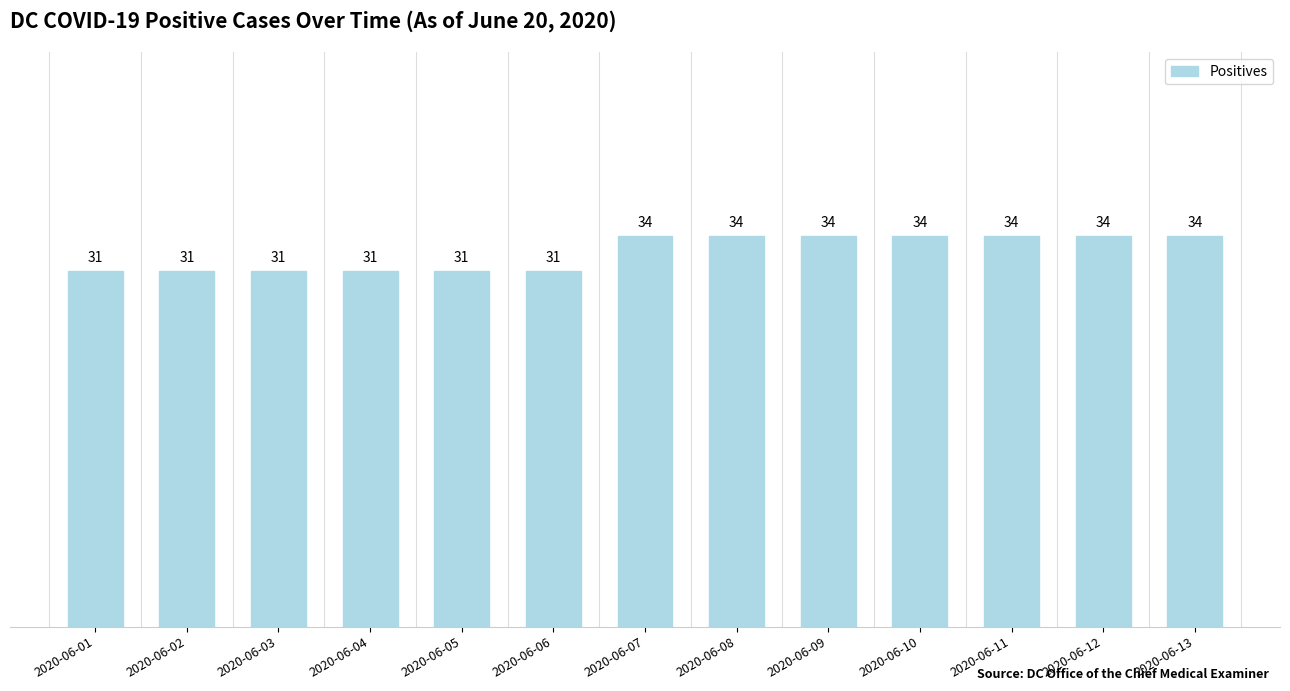

Count the values in the range 31 to 34.

13